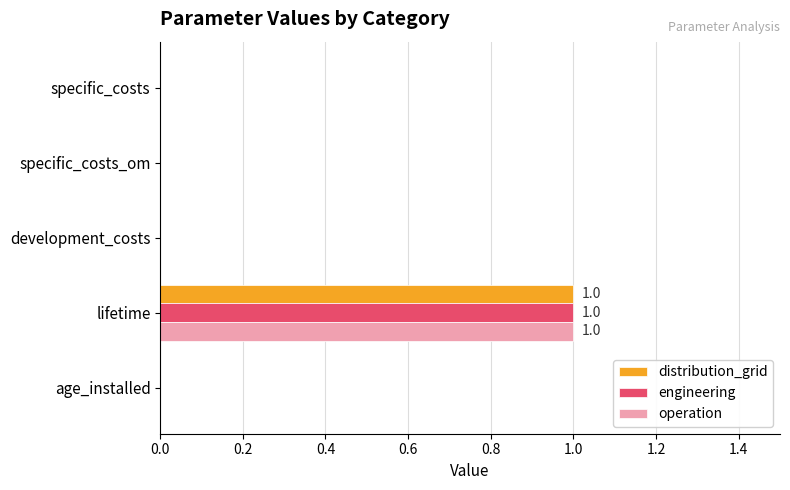

What is the greatest value displayed?

1